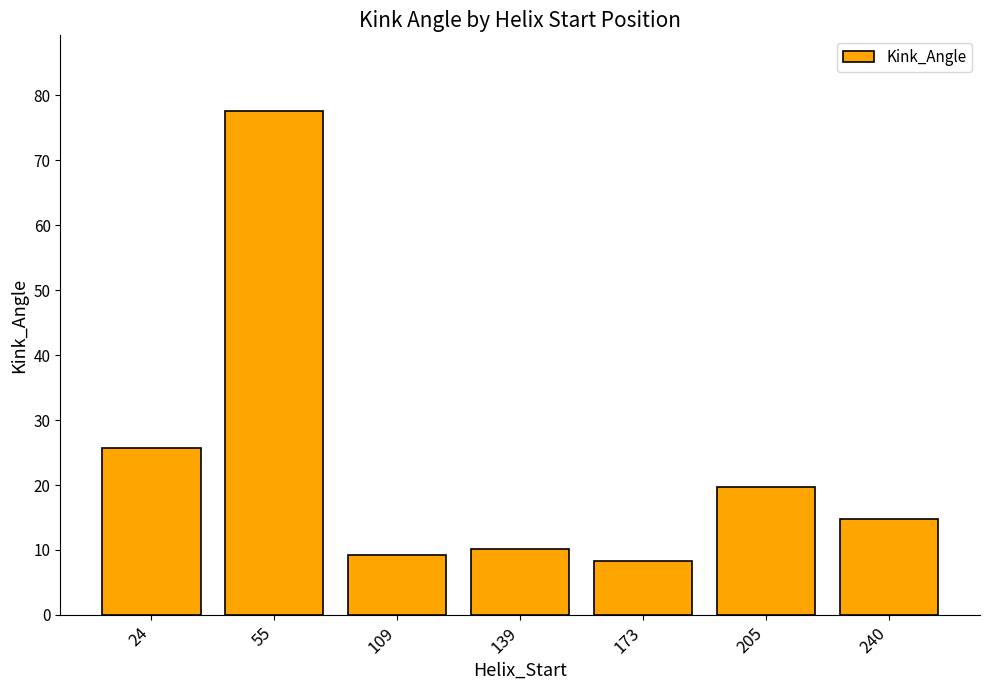

How many bars are there in total?

7